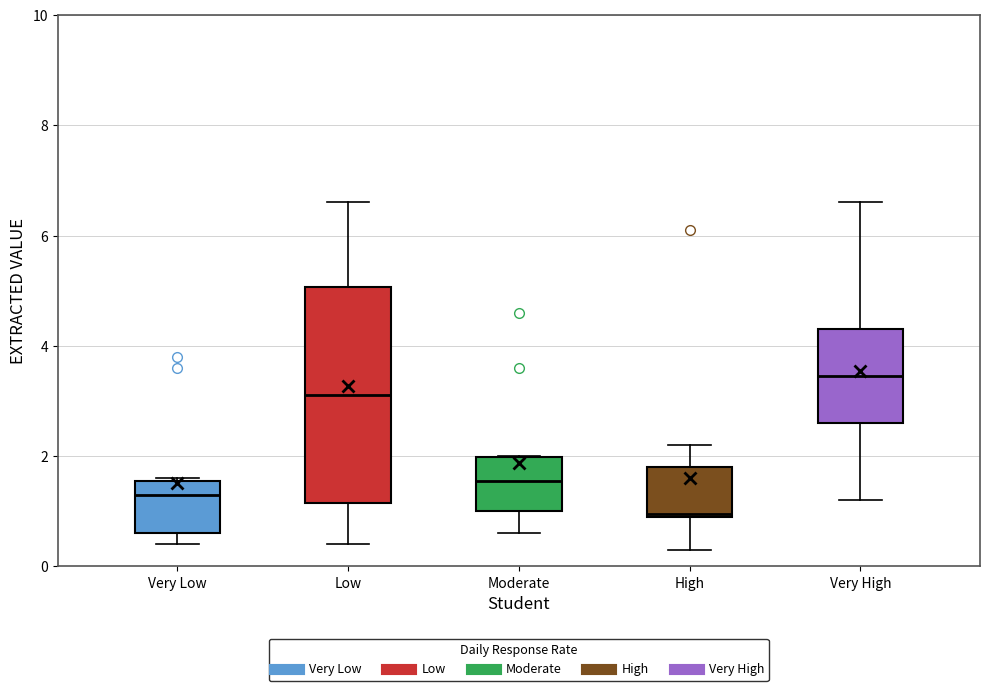

Where does the median line of the box for Moderate sit on the y-axis? The values are not printed on the chart, so give them approximately, as read against the axis.

1.6